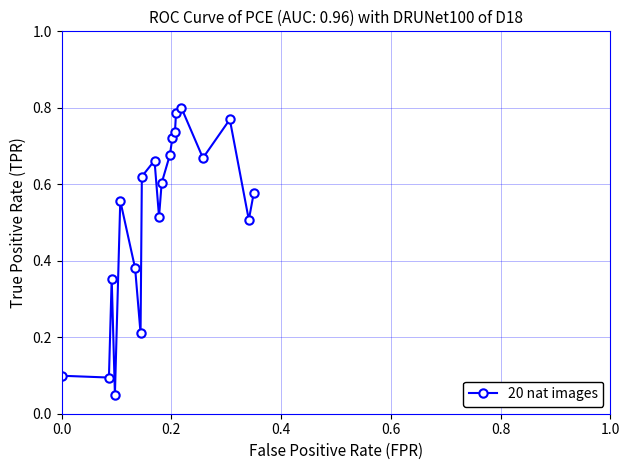

What is the sum of all values?

10.4